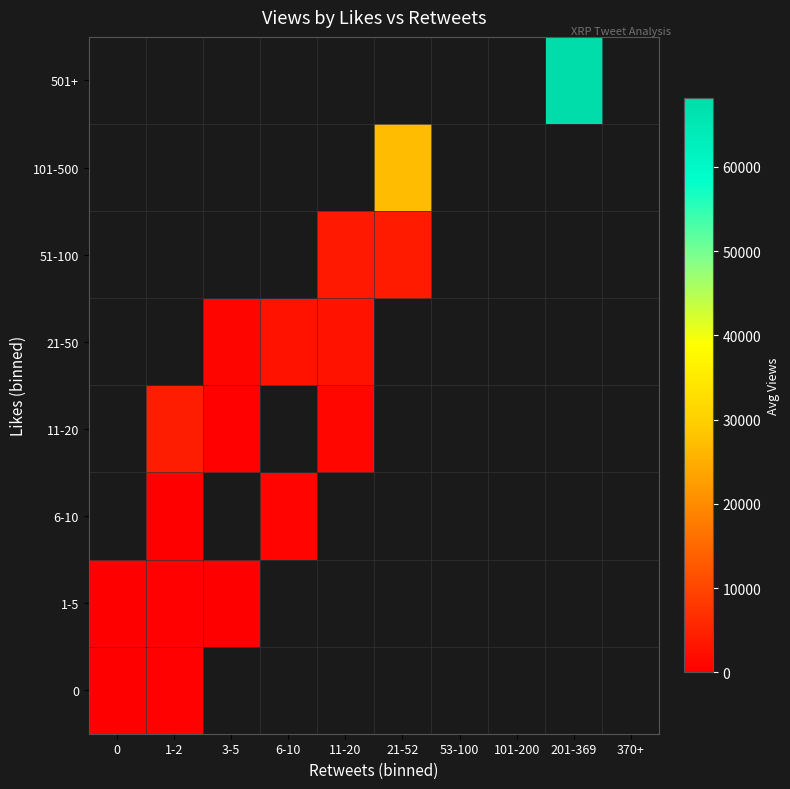

Is it true that 1-5 equals 190.0 at 3-5?

True